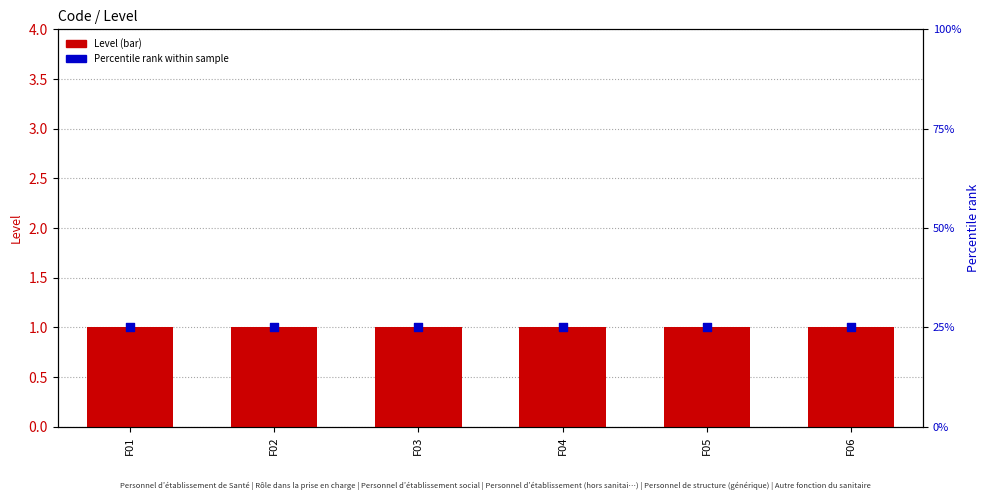

Which series contains the highest Y value?

Percentile rank